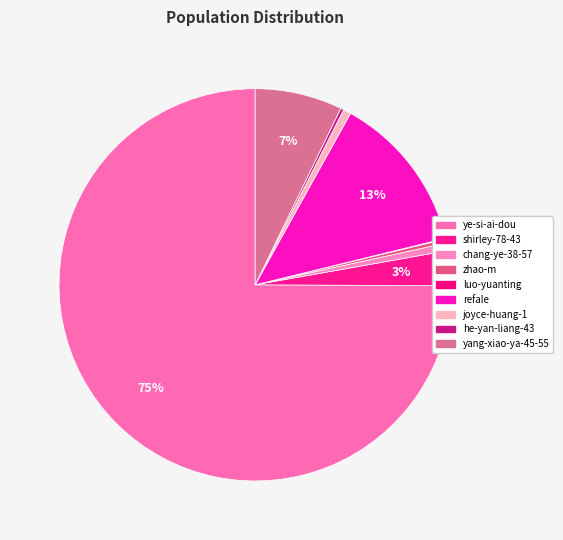

Which category has the biggest portion of the pie?

ye-si-ai-dou